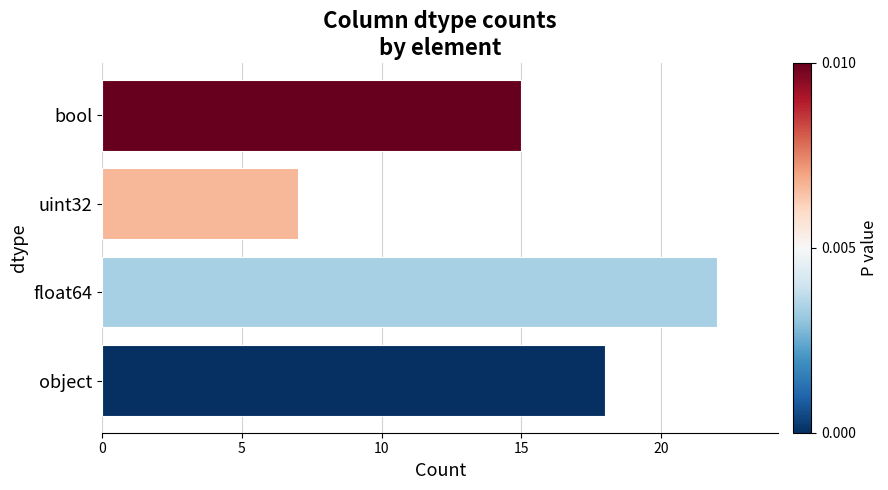

True or false: the data shows 7 at uint32.

True